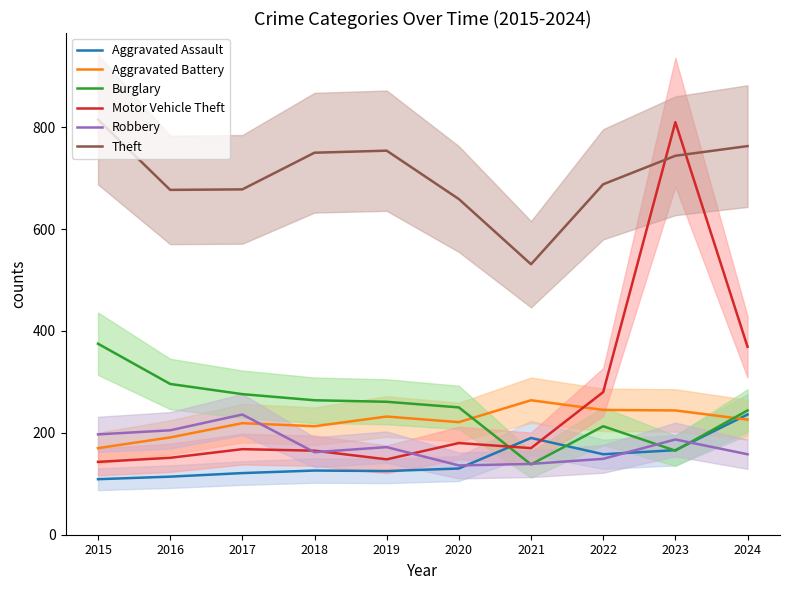

At 2018, list the series in order from largest to smallest.

Theft, Burglary, Aggravated Battery, Motor Vehicle Theft, Robbery, Aggravated Assault